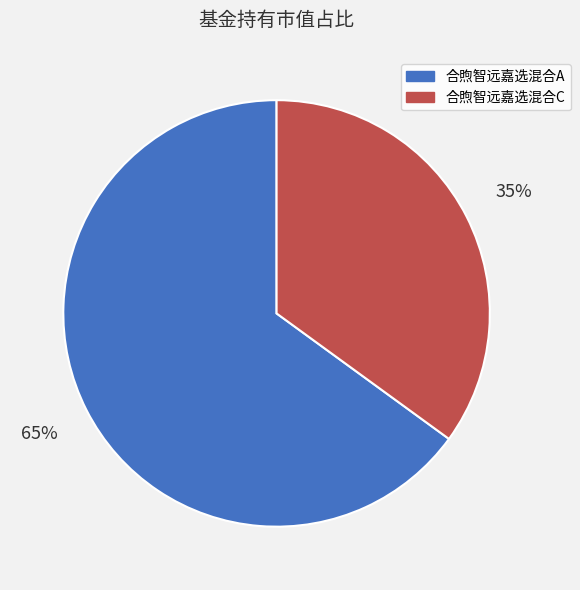

Is the sum of 合煦智远嘉选混合C and 合煦智远嘉选混合A greater than half?

Yes